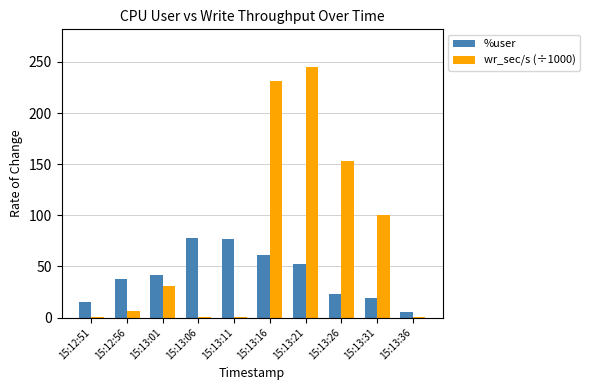

Where is wr_sec/s (÷1000) nearest to the value 122?

15:13:31